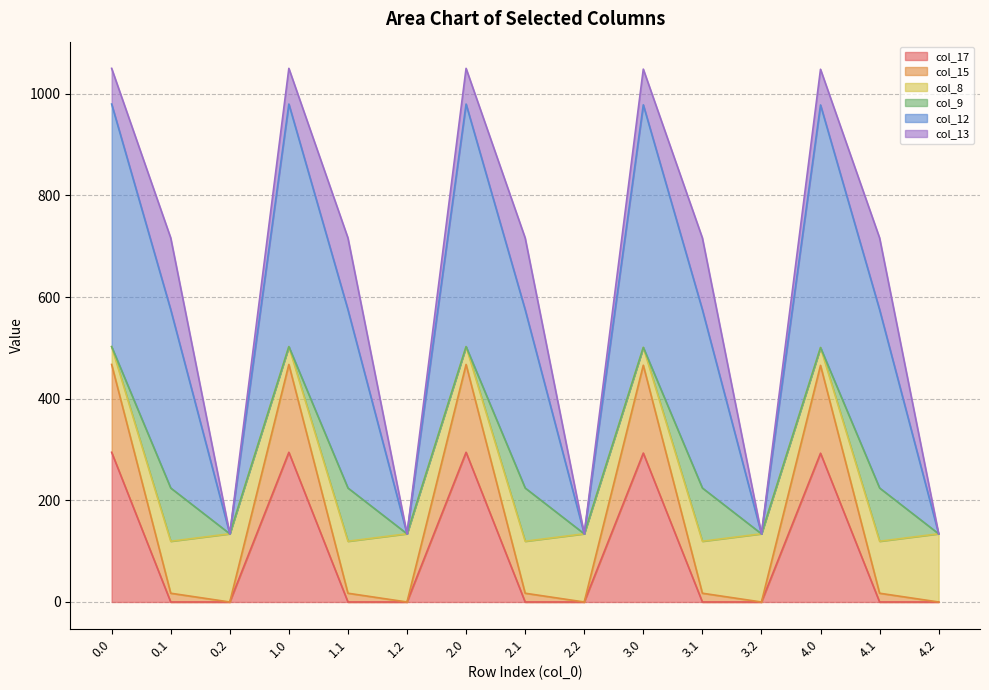

What is the maximum value for col_17?

294.5